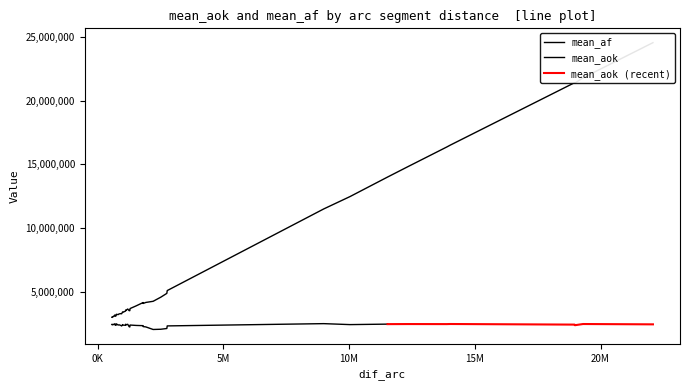

True or false: mean_af and mean_aok cross at least once.

False